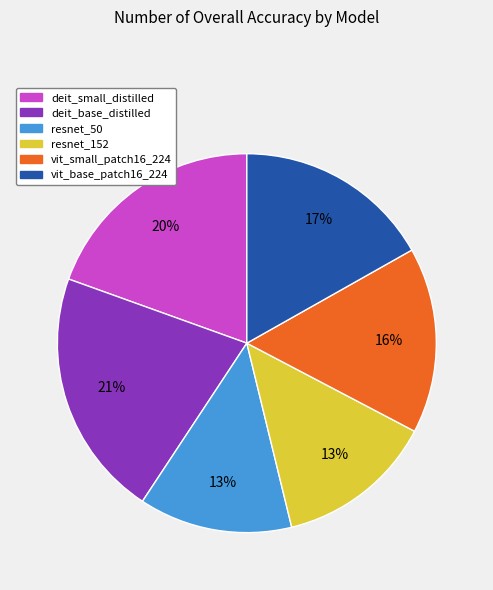

Is there any slice that represents more than half of the pie?

No